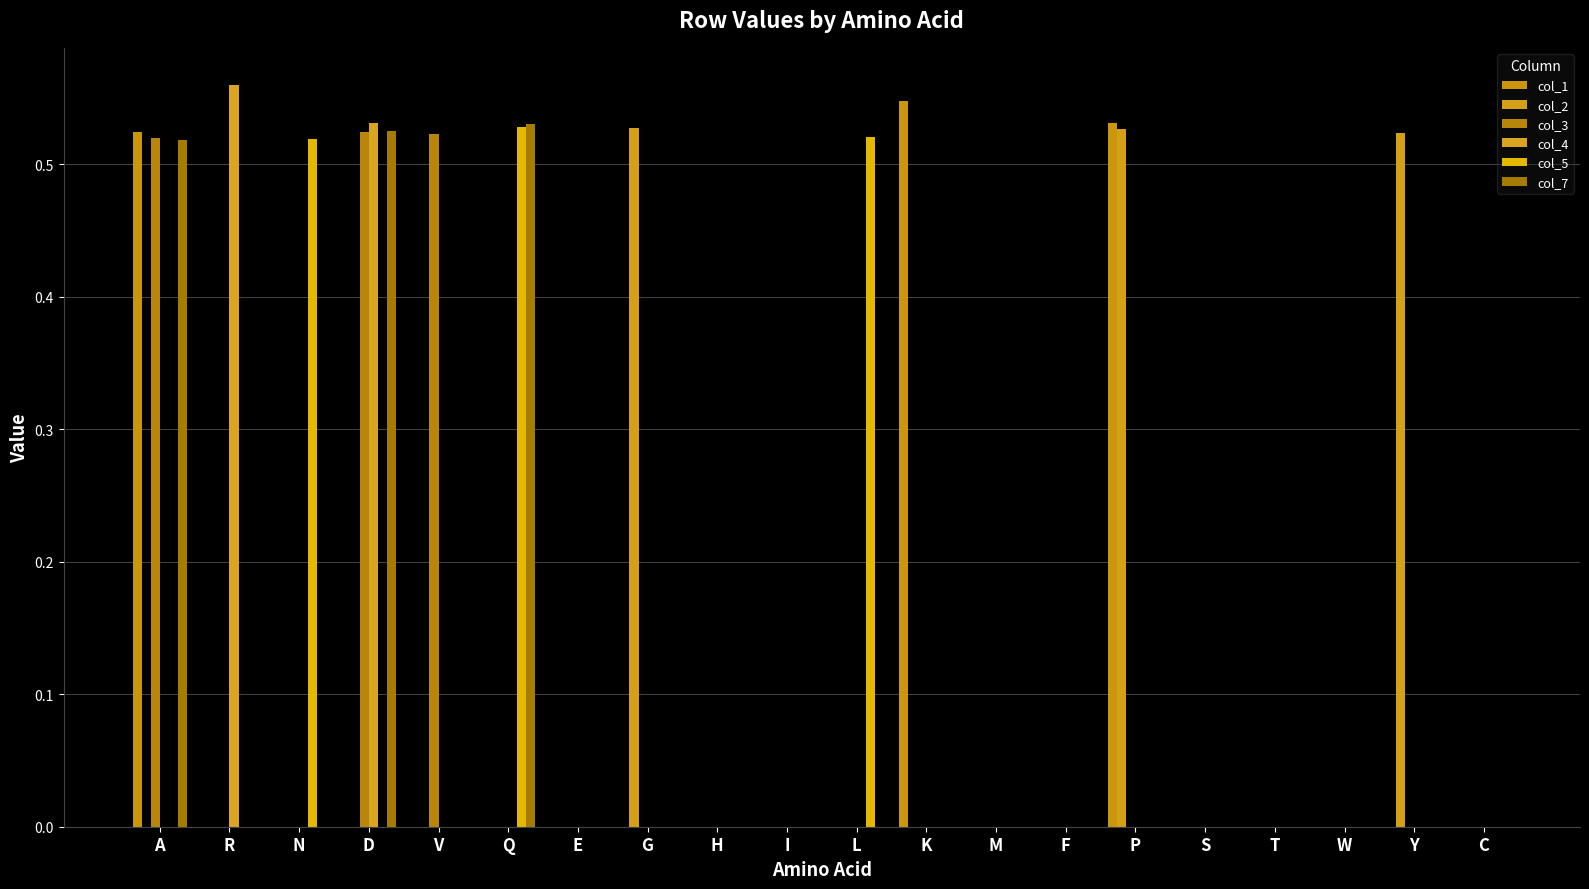

Rank the series at K from lowest to highest value.

col_2, col_3, col_4, col_5, col_7, col_1